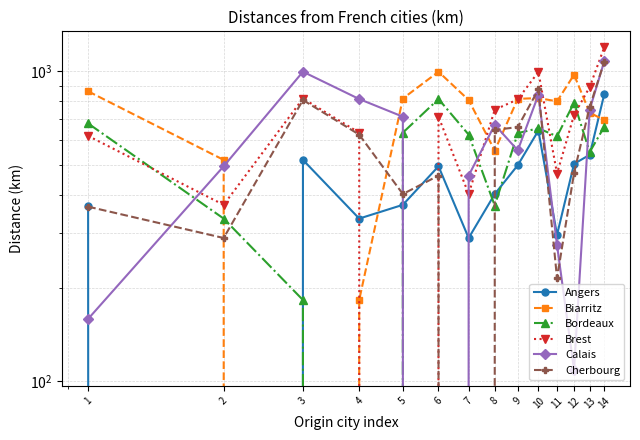

What is the total value across all series at 14?

5543